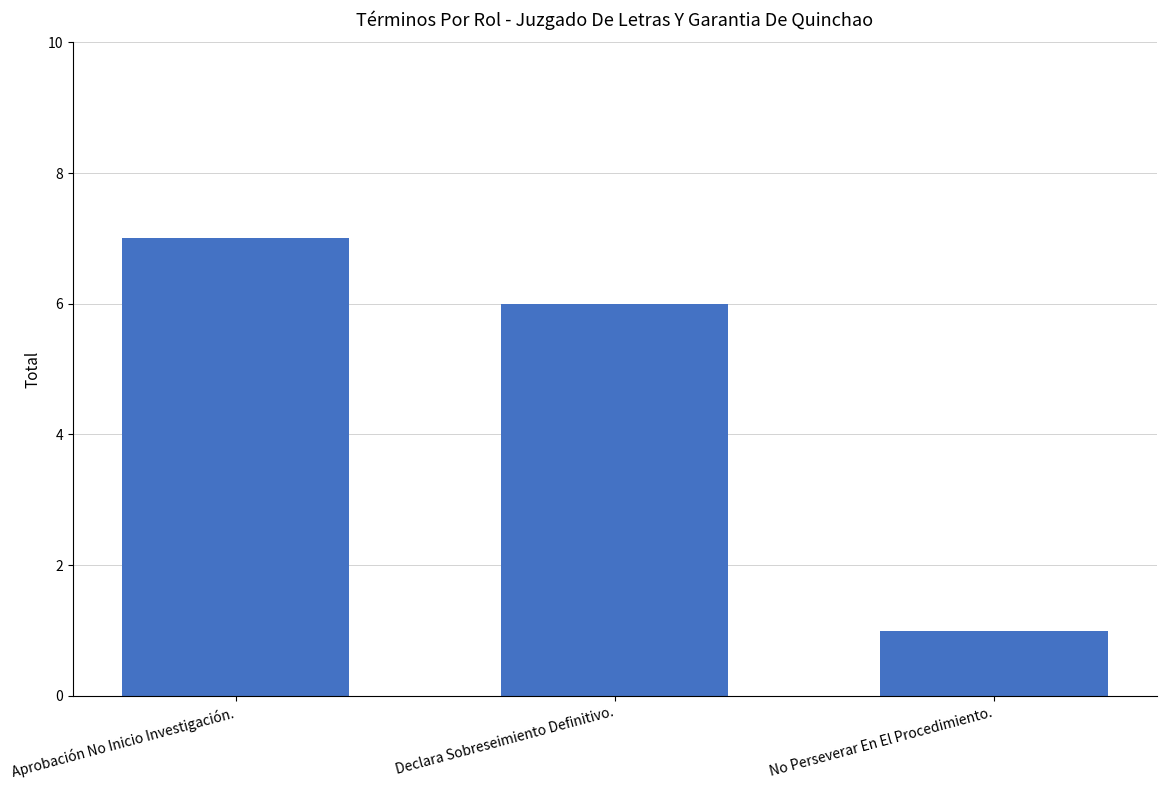

What is the maximum value shown in the chart?

7